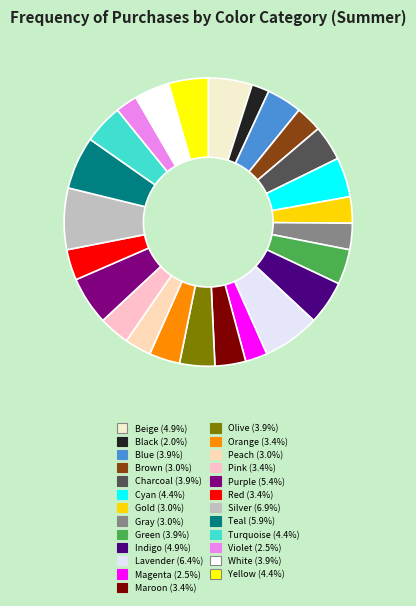

How many segments does this pie chart have?

25